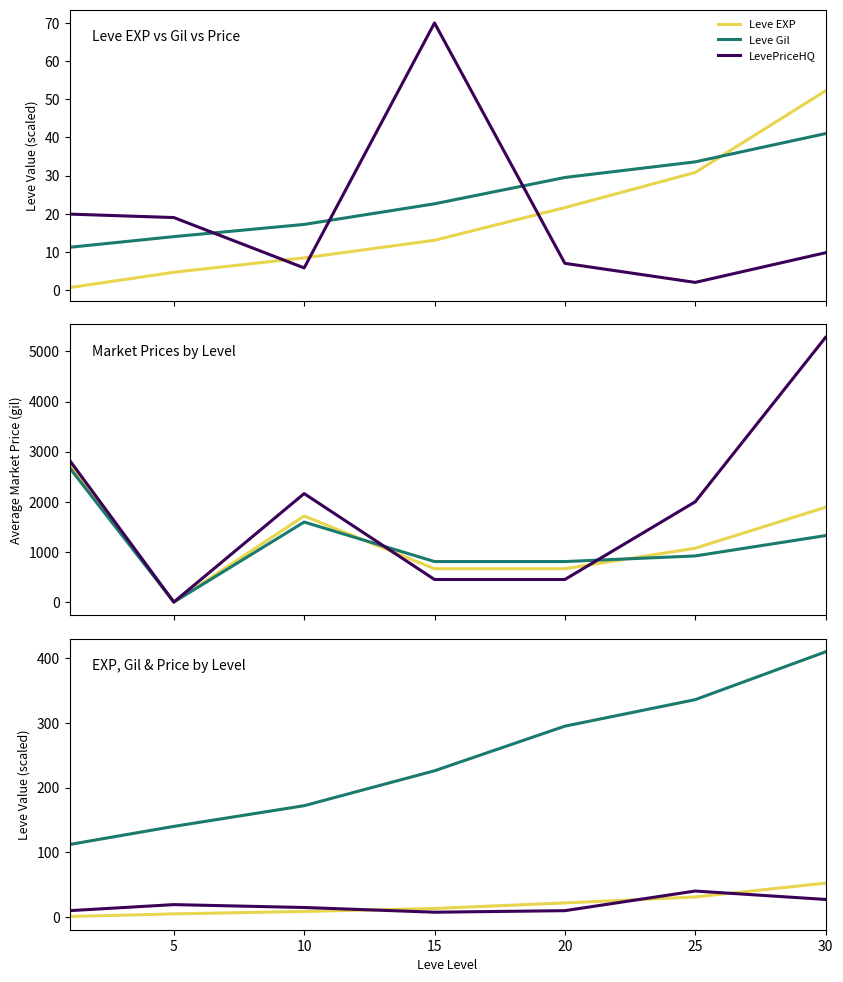

Which has a higher value, 10 or 20?

20